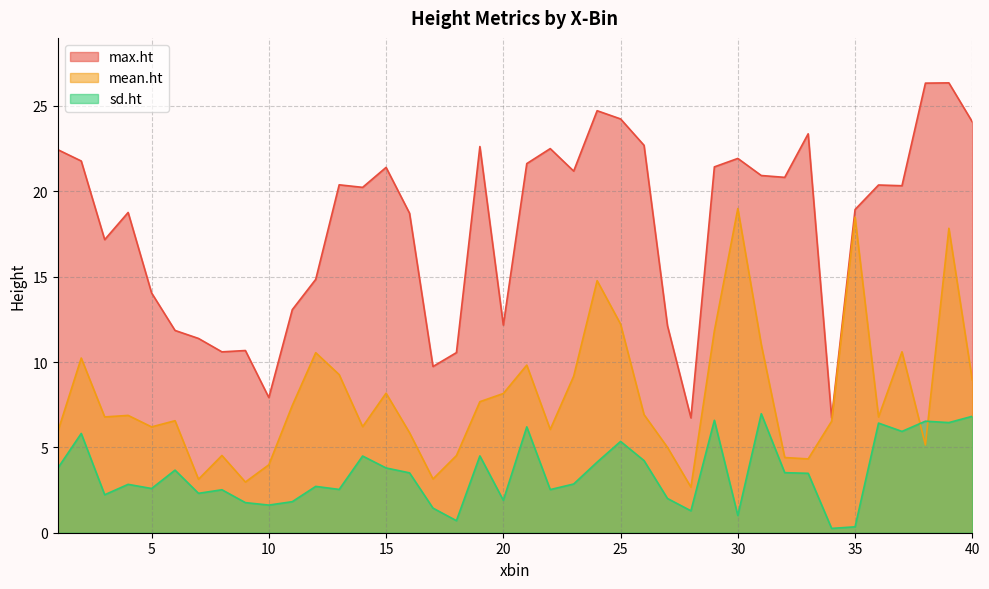

Where is the first local minimum for mean.ht?

3